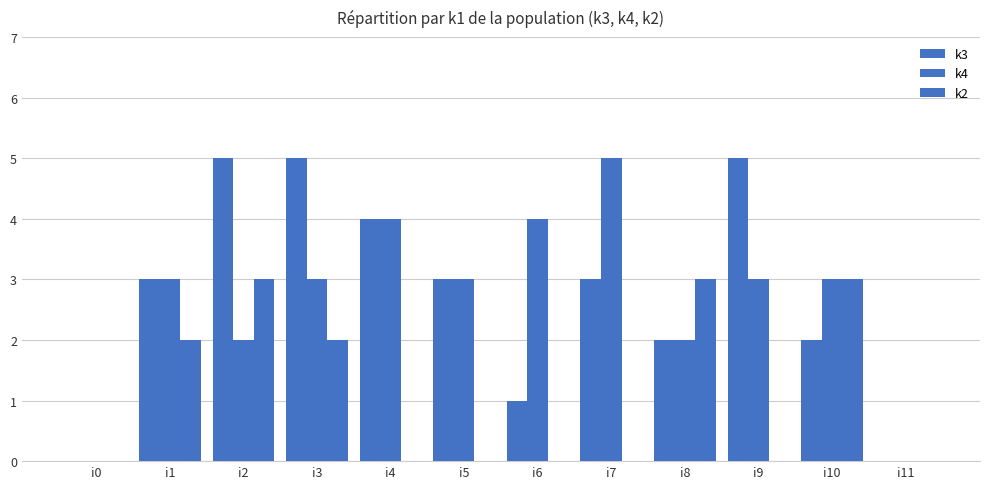

Count the k2 values in the range 0 to 3.

12